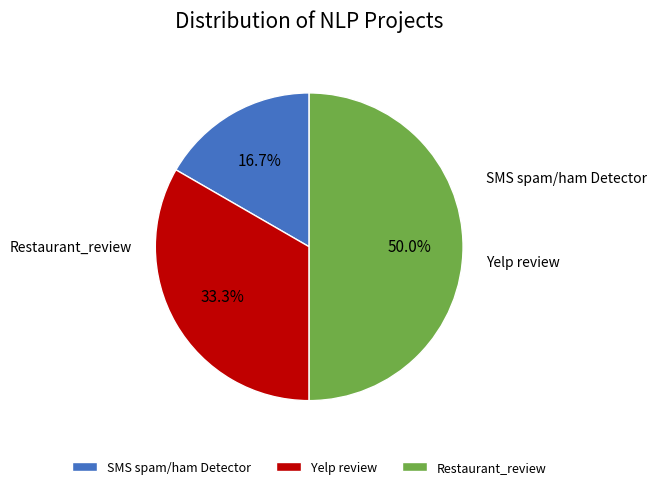

Rank the categories by value from highest to lowest.

Restaurant_review, Yelp review, SMS spam/ham Detector